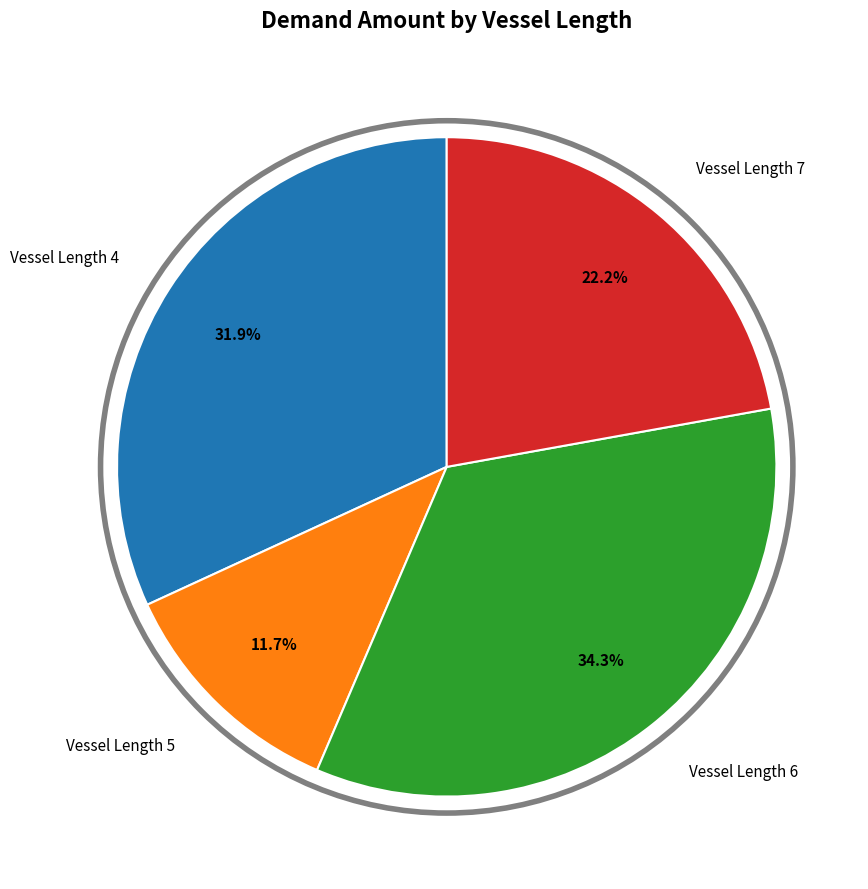

Is there a majority slice in this chart?

No